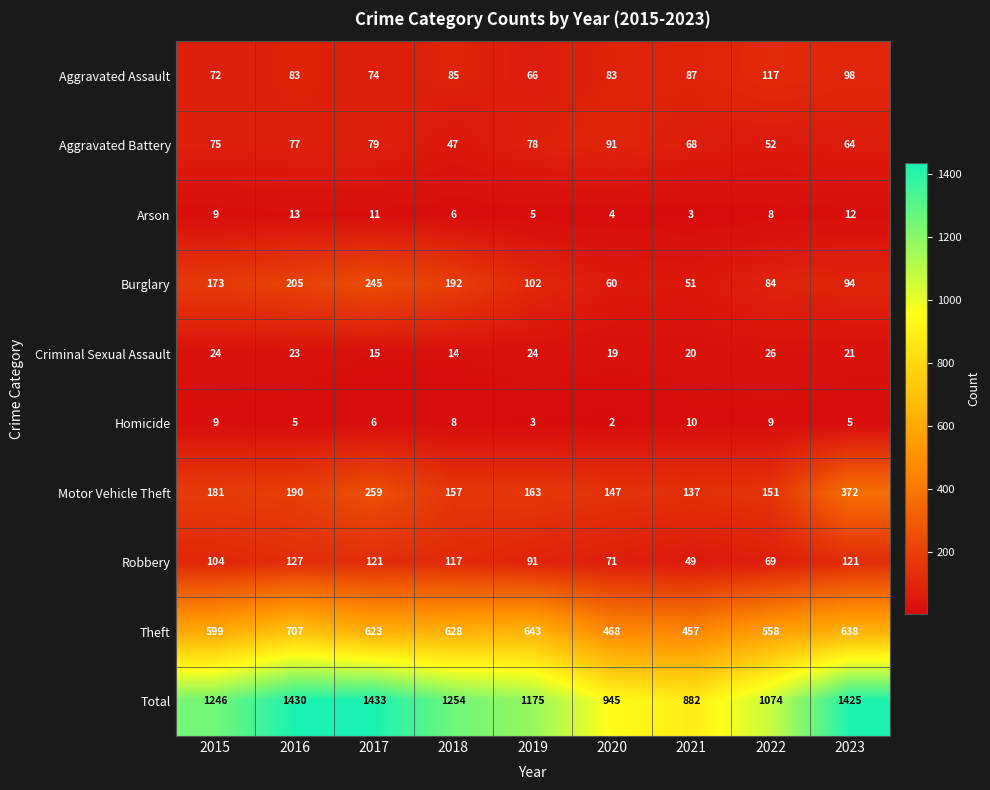

True or false: Total has a value of 2071 at 2023.

False